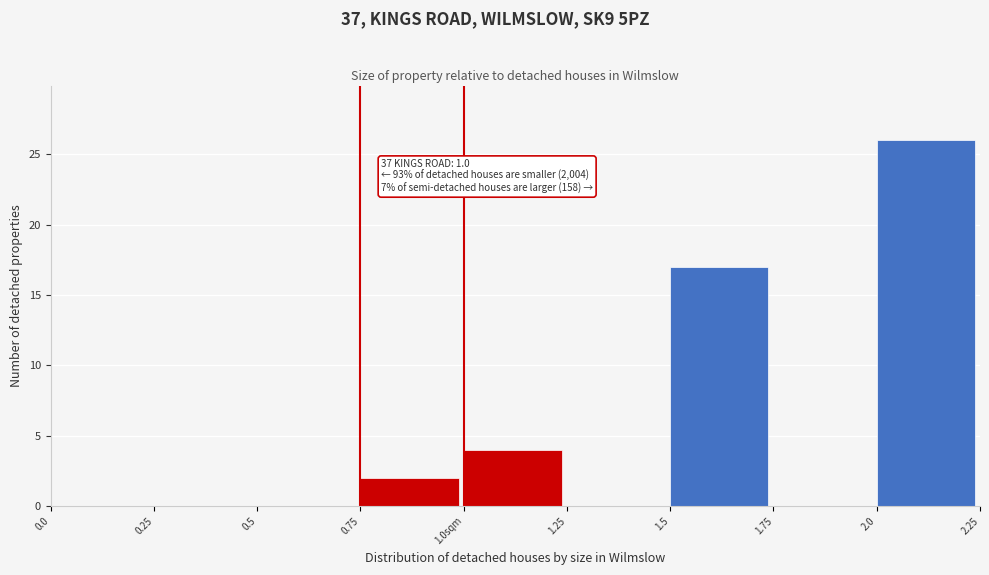

Reading left to right, transcribe all the data shown in this chart.

0.0=0	0.25=0	0.5=0	0.75=2	1.0sqm=4	1.25=0	1.5=17	1.75=0	2.0=26